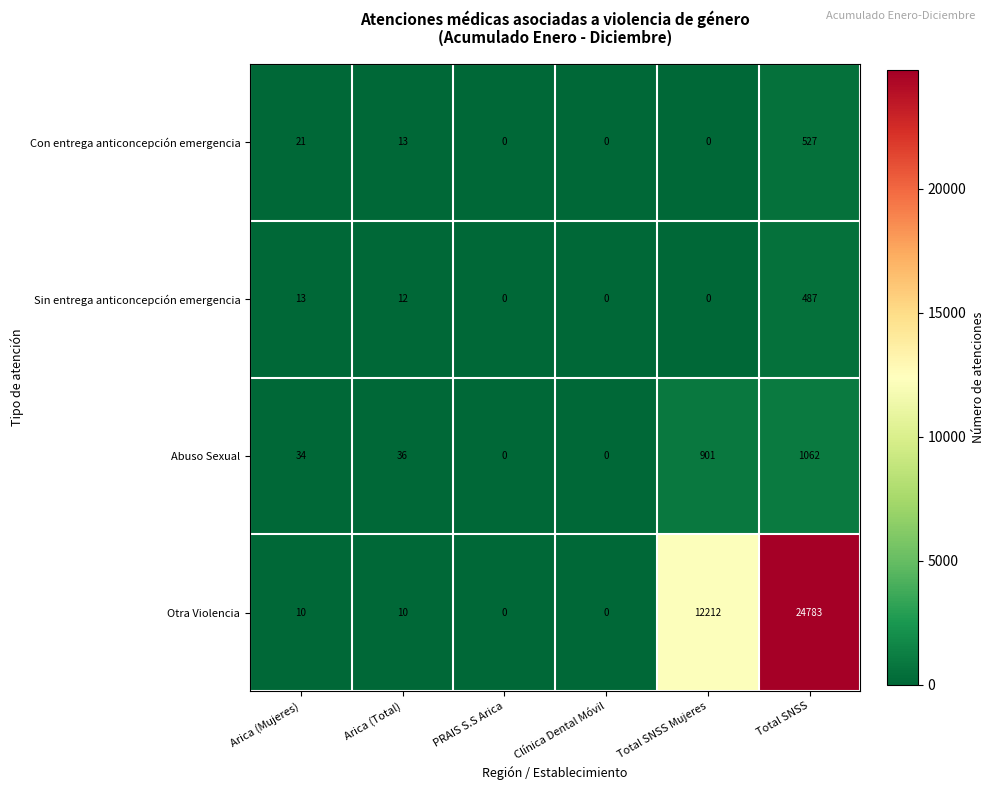

How many data points in Abuso Sexual are less than 36?

3